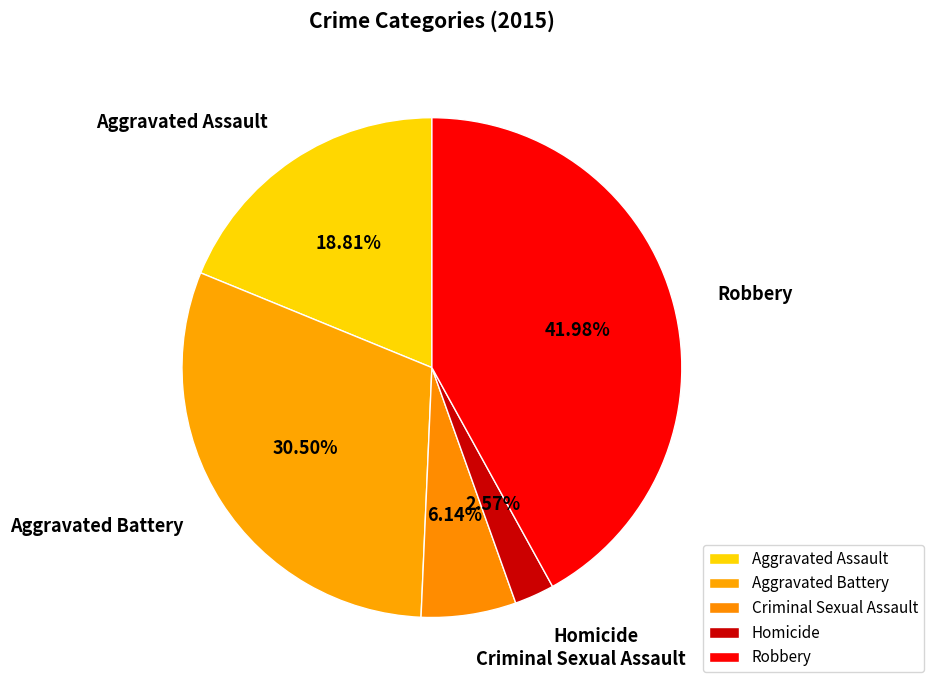

Which has a higher value, Criminal Sexual Assault or Aggravated Battery?

Aggravated Battery